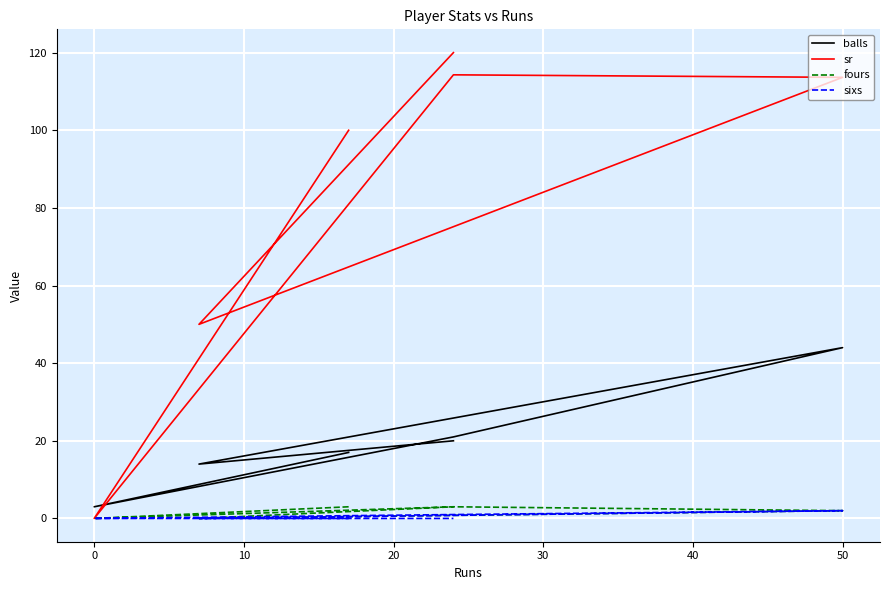

Is it true that balls equals 12.0 at 40?

False